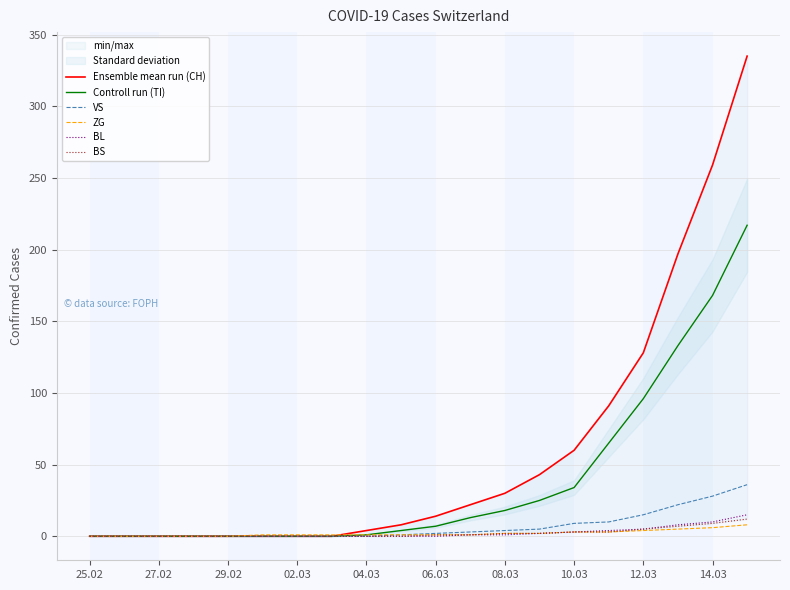

True or false: VS has more than 0 points higher than both neighbors.

False